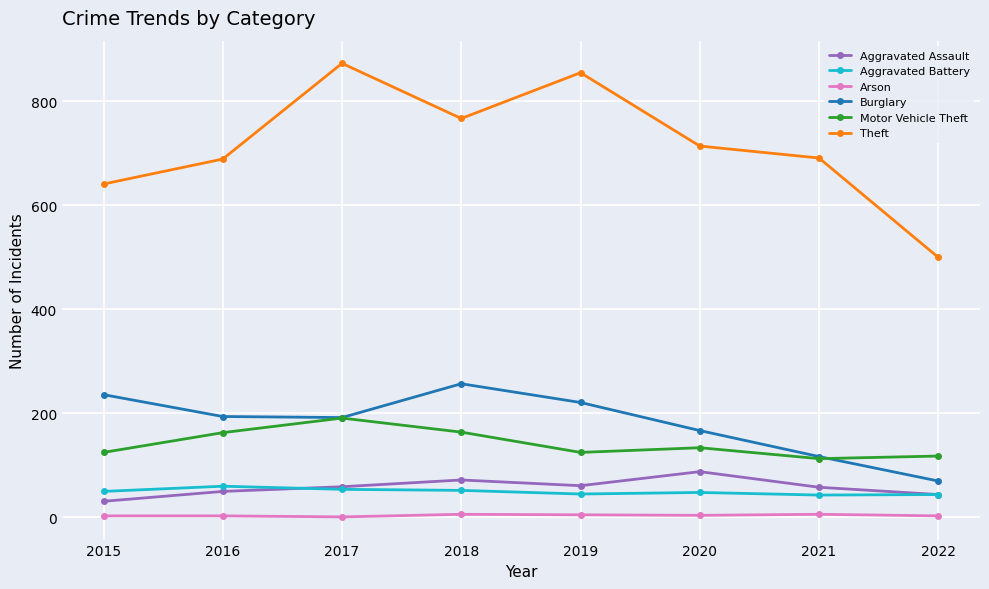

True or false: Theft has a value of 299 at 2022.

False